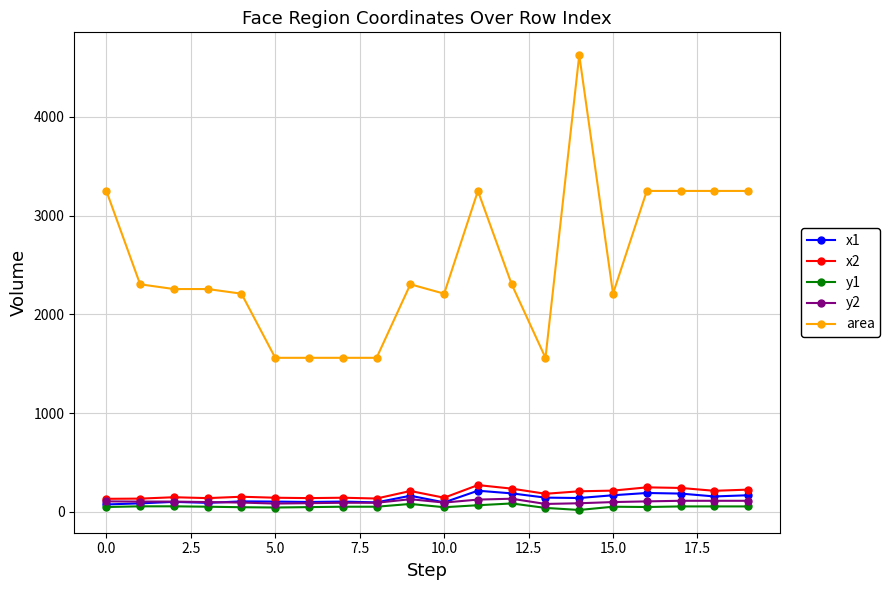

What is the smallest value displayed?

20